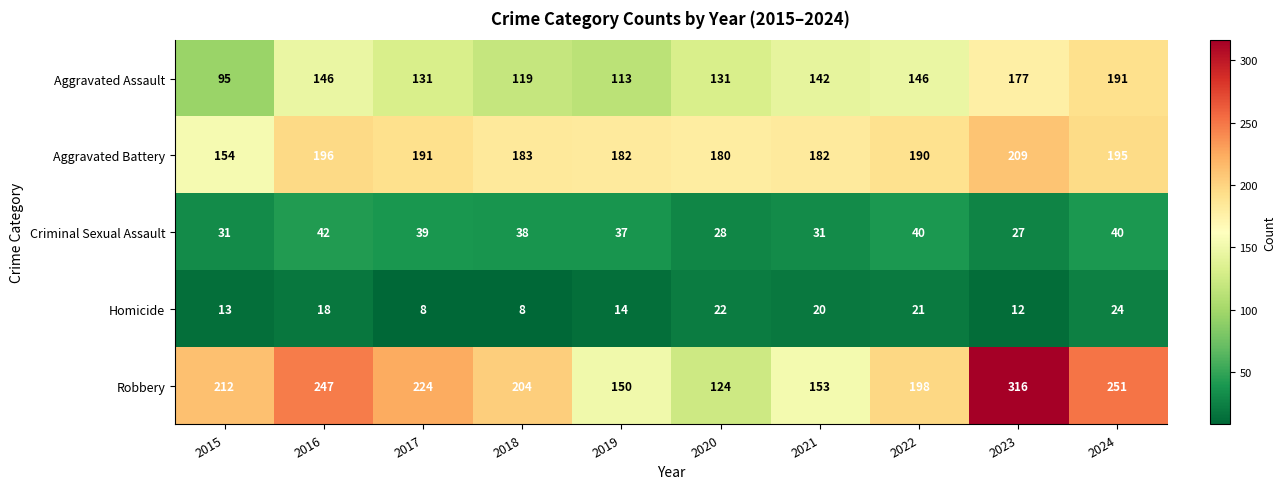

Where does the Aggravated Battery series first go above 190?

2016